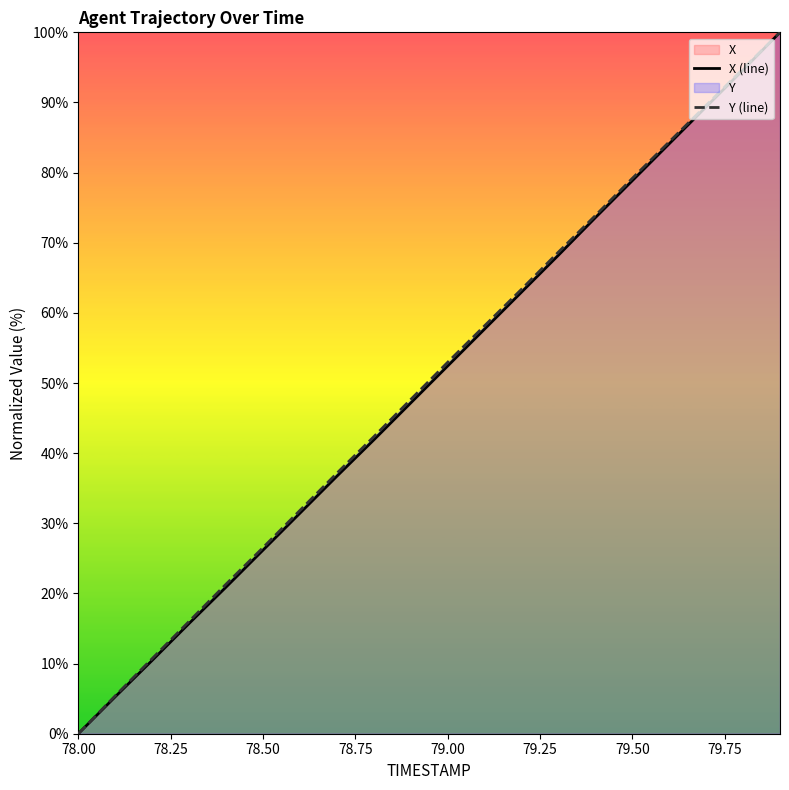

The X (line) series shows 42.4 at 78.50. True or false?

False